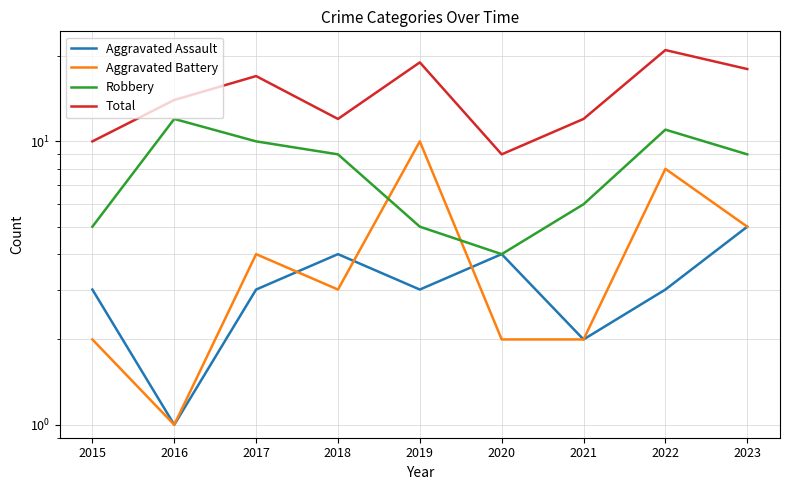

Reading left to right, extract all data points from this chart.

Aggravated Assault: 3	1	3	4	3	4	2	3	5
Aggravated Battery: 2	1	4	3	10	2	2	8	5
Robbery: 5	12	10	9	5	4	6	11	9
Total: 10	14	17	12	19	9	12	21	18